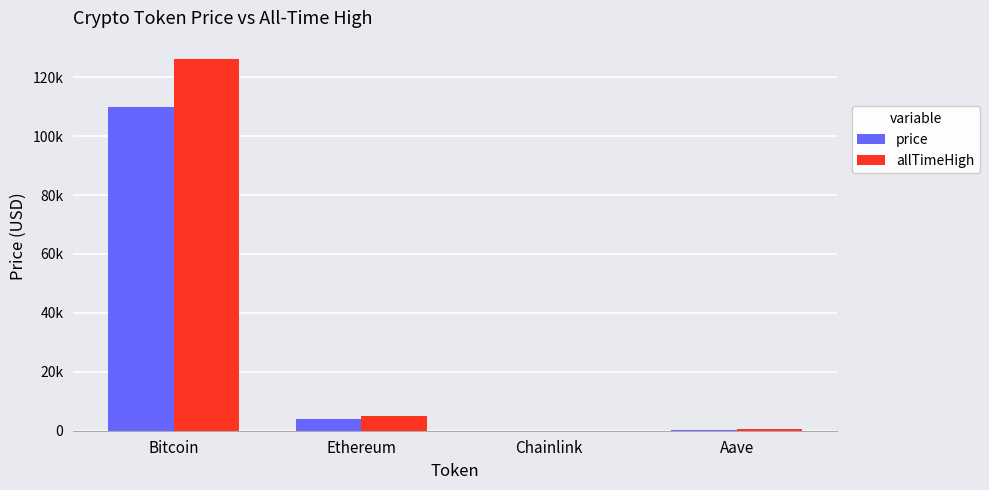

What are all the series names shown in the legend?

price, allTimeHigh